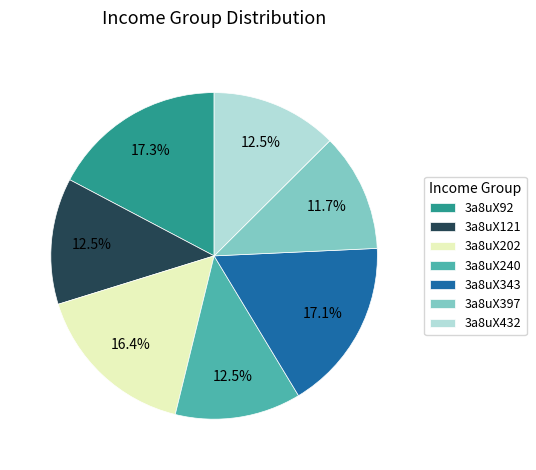

What is the smallest slice in the pie chart?

3a8uX397